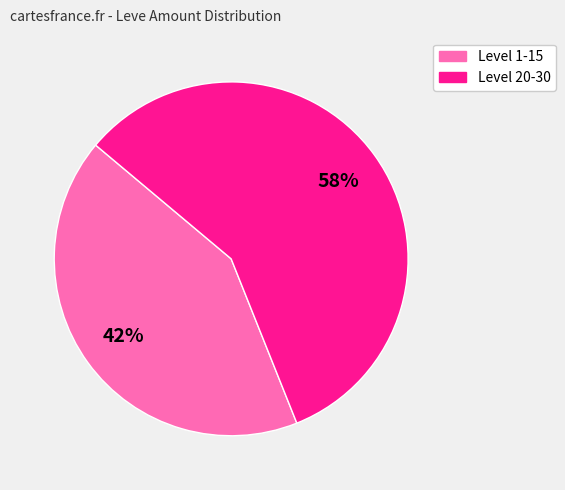

How many slices are in this pie chart?

2